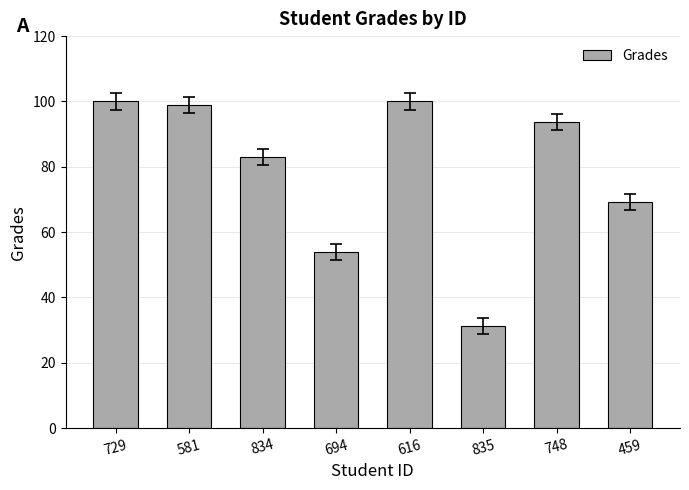

Approximately how many times larger is the value at 748 compared to 694?

1.7